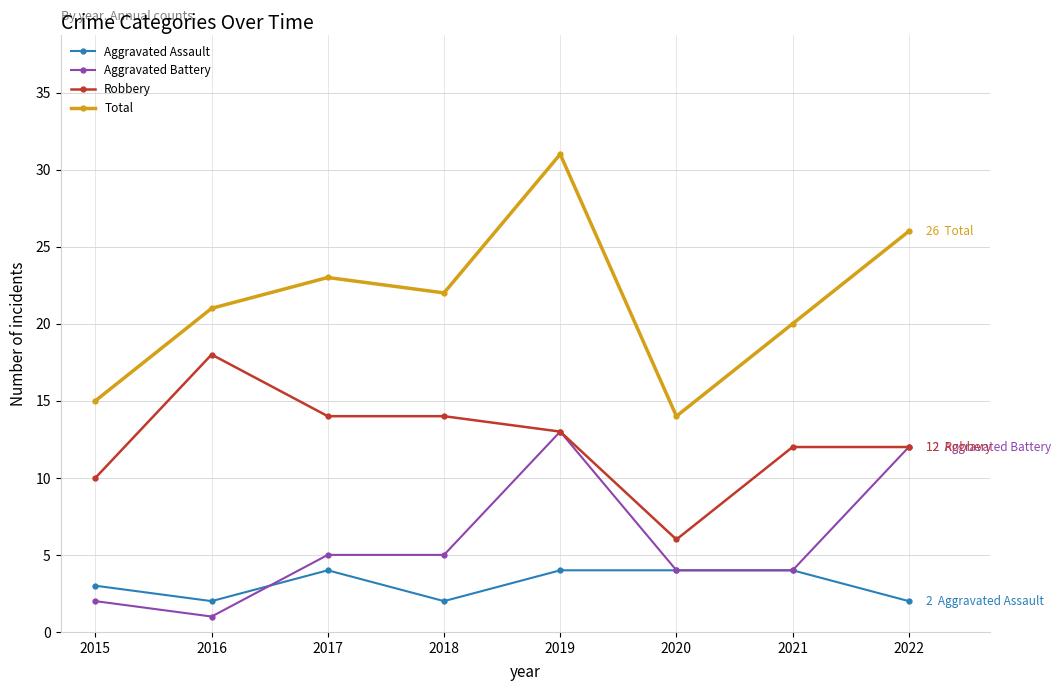

Which series has the largest total across all categories?

Total